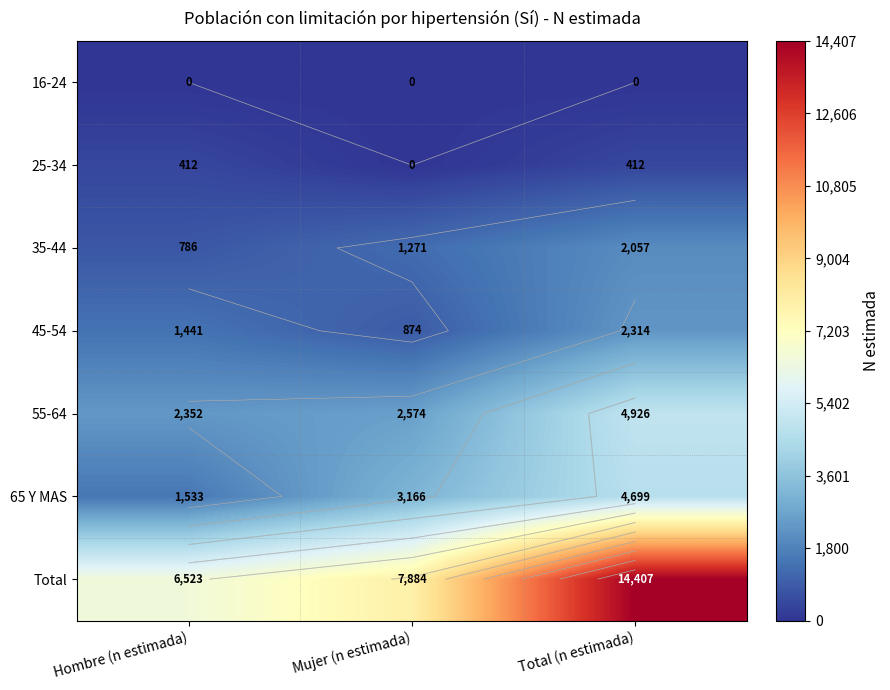

The value of 16-24 at Mujer (n estimada) is 0. True or false?

True